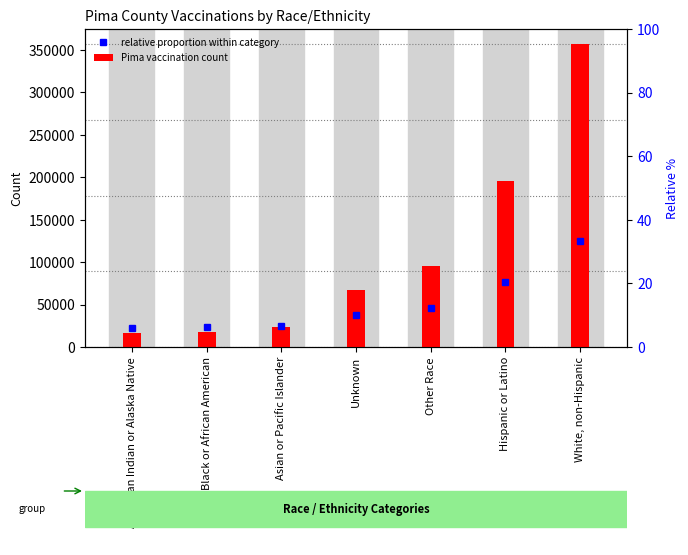

List the labels in order of value, largest first.

White, non-Hispanic, Hispanic or Latino, Other Race, Unknown, Asian or Pacific Islander, Black or African American, American Indian or Alaska Native